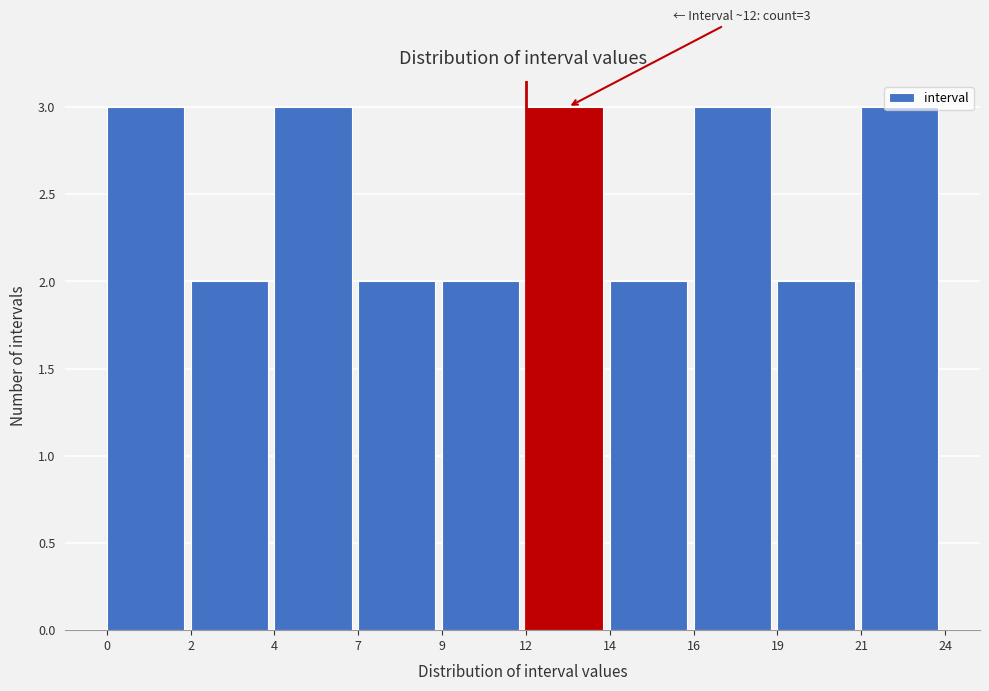

True or false: the data shows 4 at 12.

False